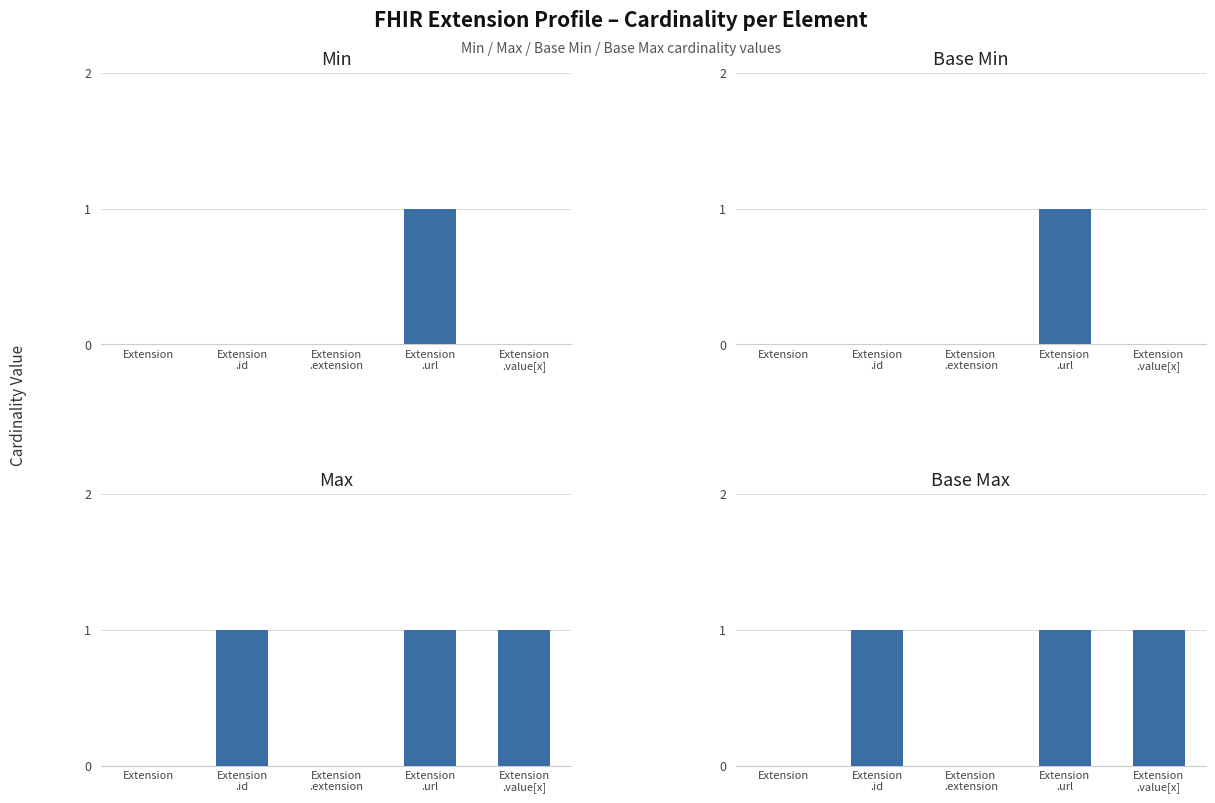

Between Extension and Extension
.extension, which is larger?

Extension